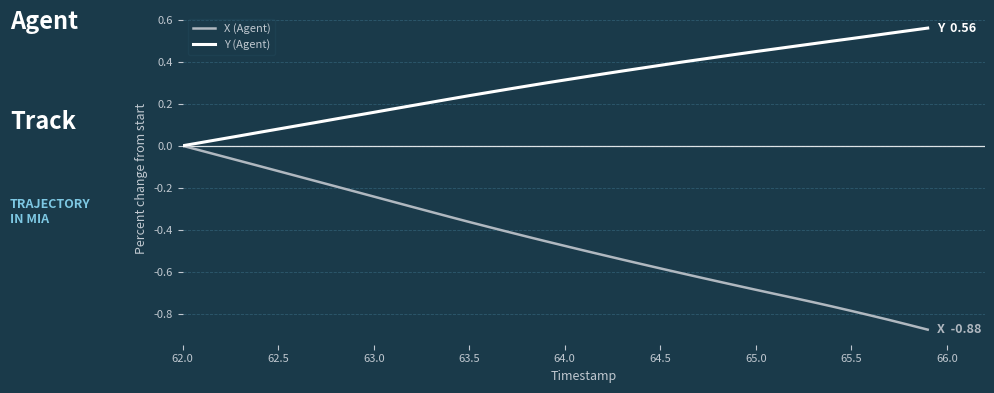

Which series has the largest total across all categories?

Y (Agent)